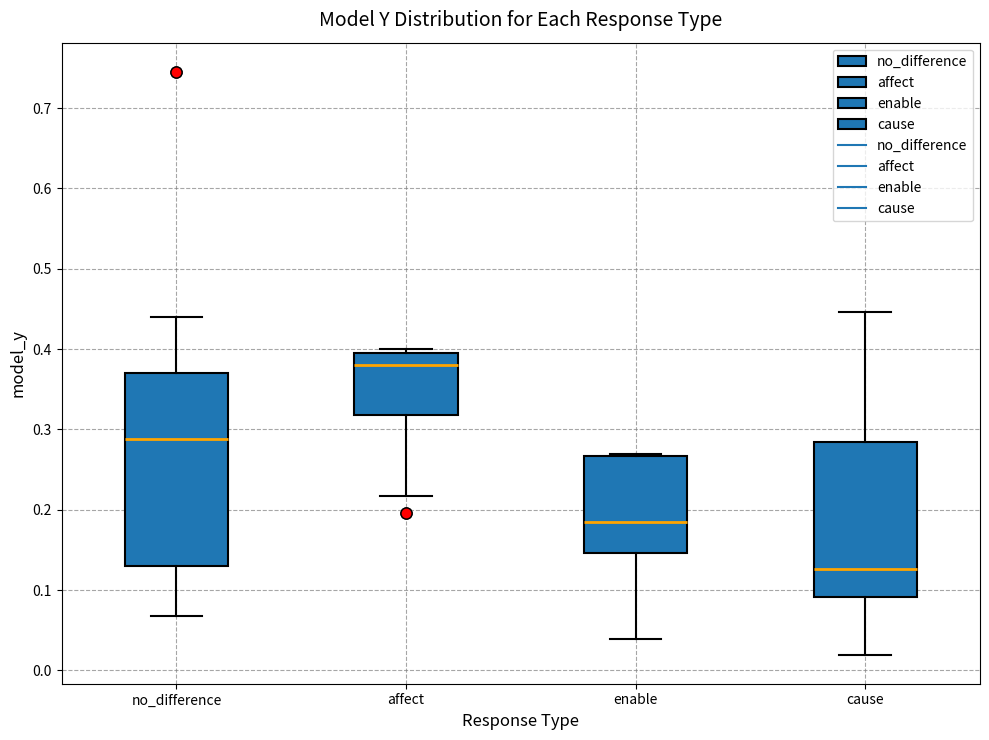

Which box is the tallest, from its lower edge to its upper edge?

no_difference